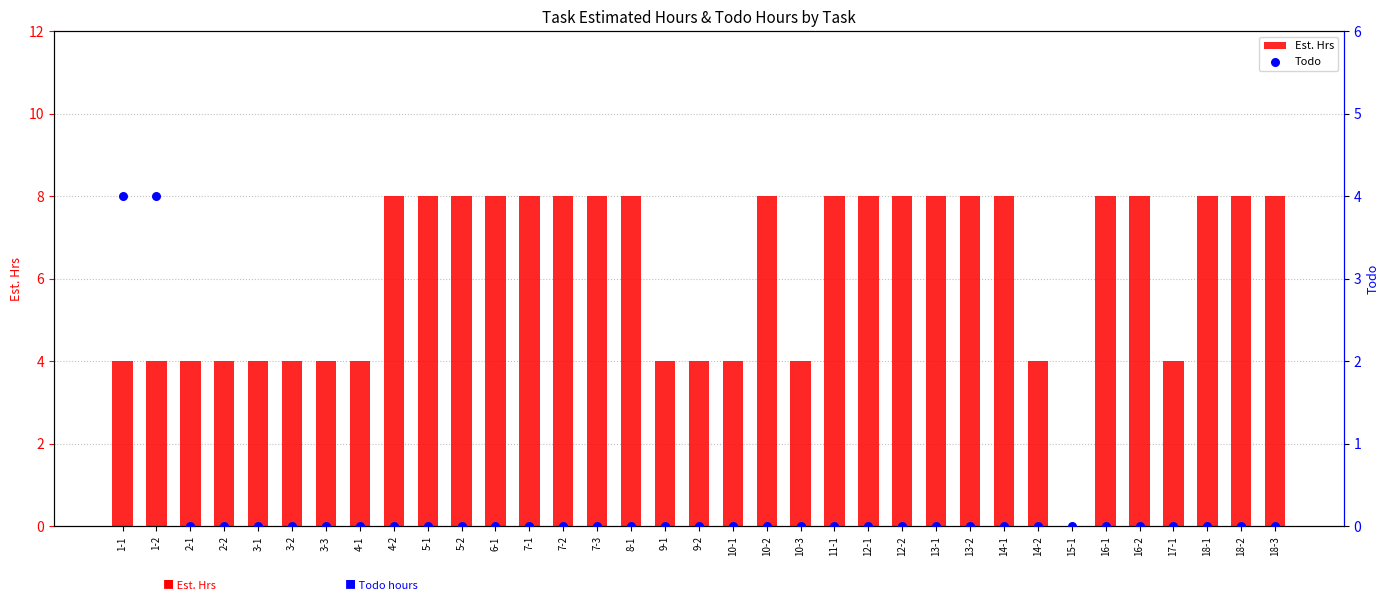

Which series has the largest total across all categories?

Est. Hrs